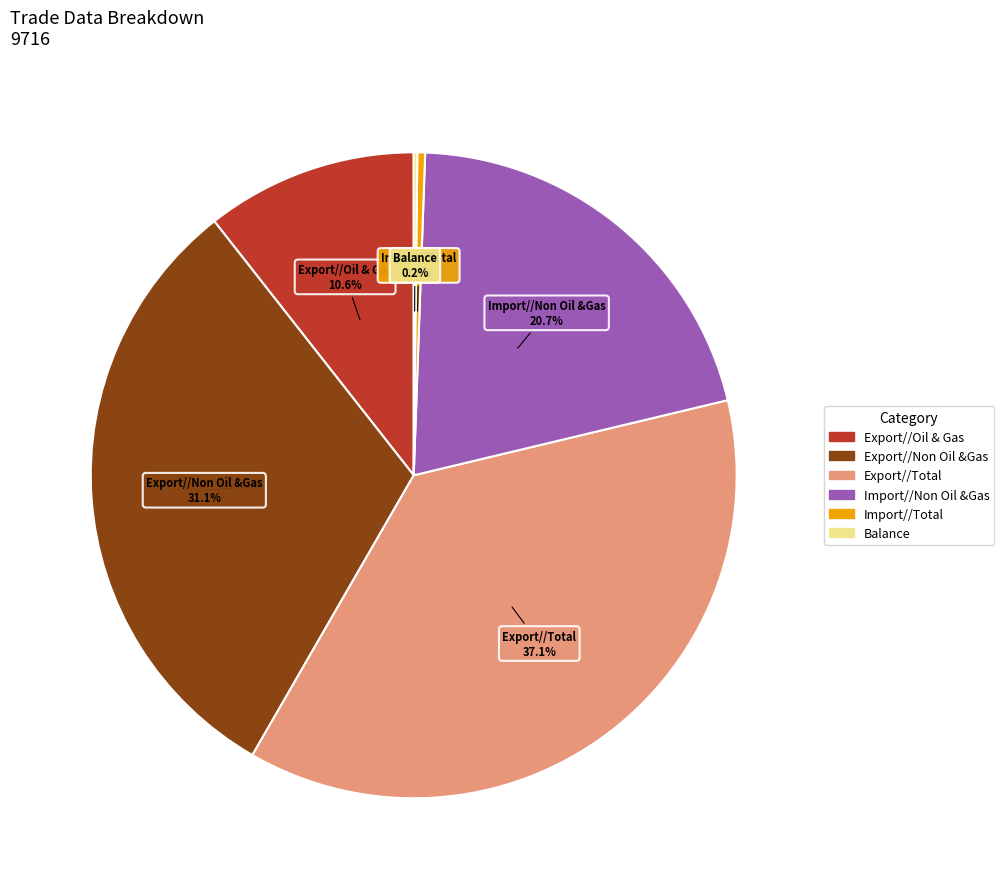

Approximately how many times larger is the value at Export//Oil & Gas compared to Export//Non Oil &Gas?

0.3